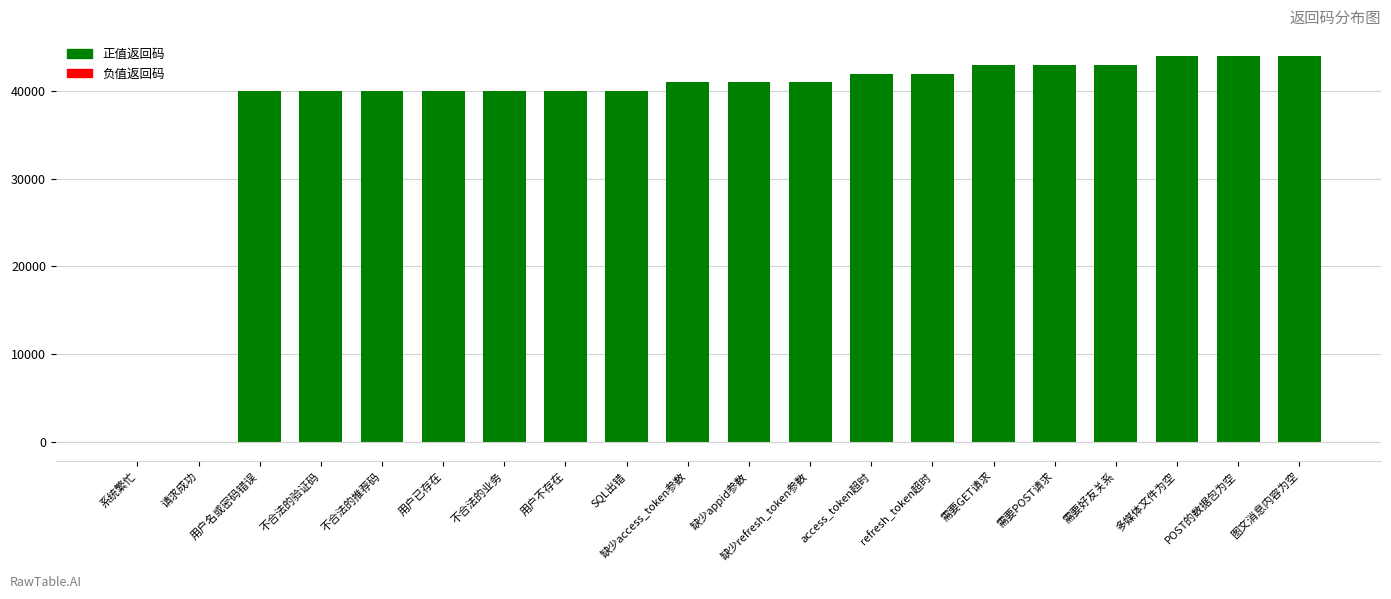

The chart shows a value of 71589 at 多媒体文件为空. True or false?

False